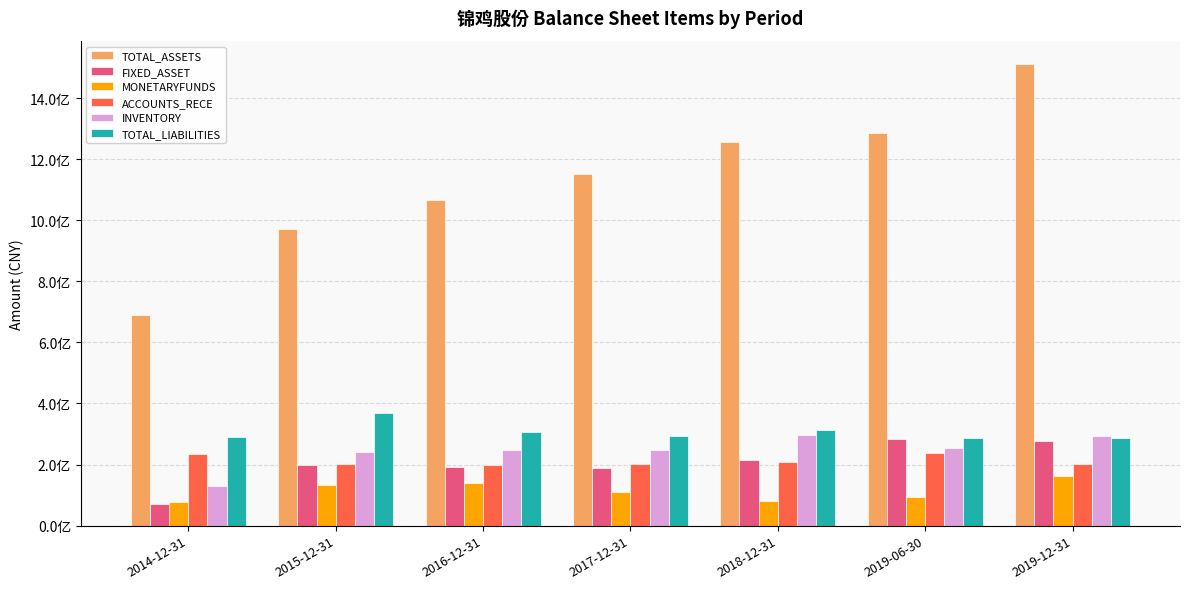

What are all the series names shown in the legend?

TOTAL_ASSETS, FIXED_ASSET, MONETARYFUNDS, ACCOUNTS_RECE, INVENTORY, TOTAL_LIABILITIES